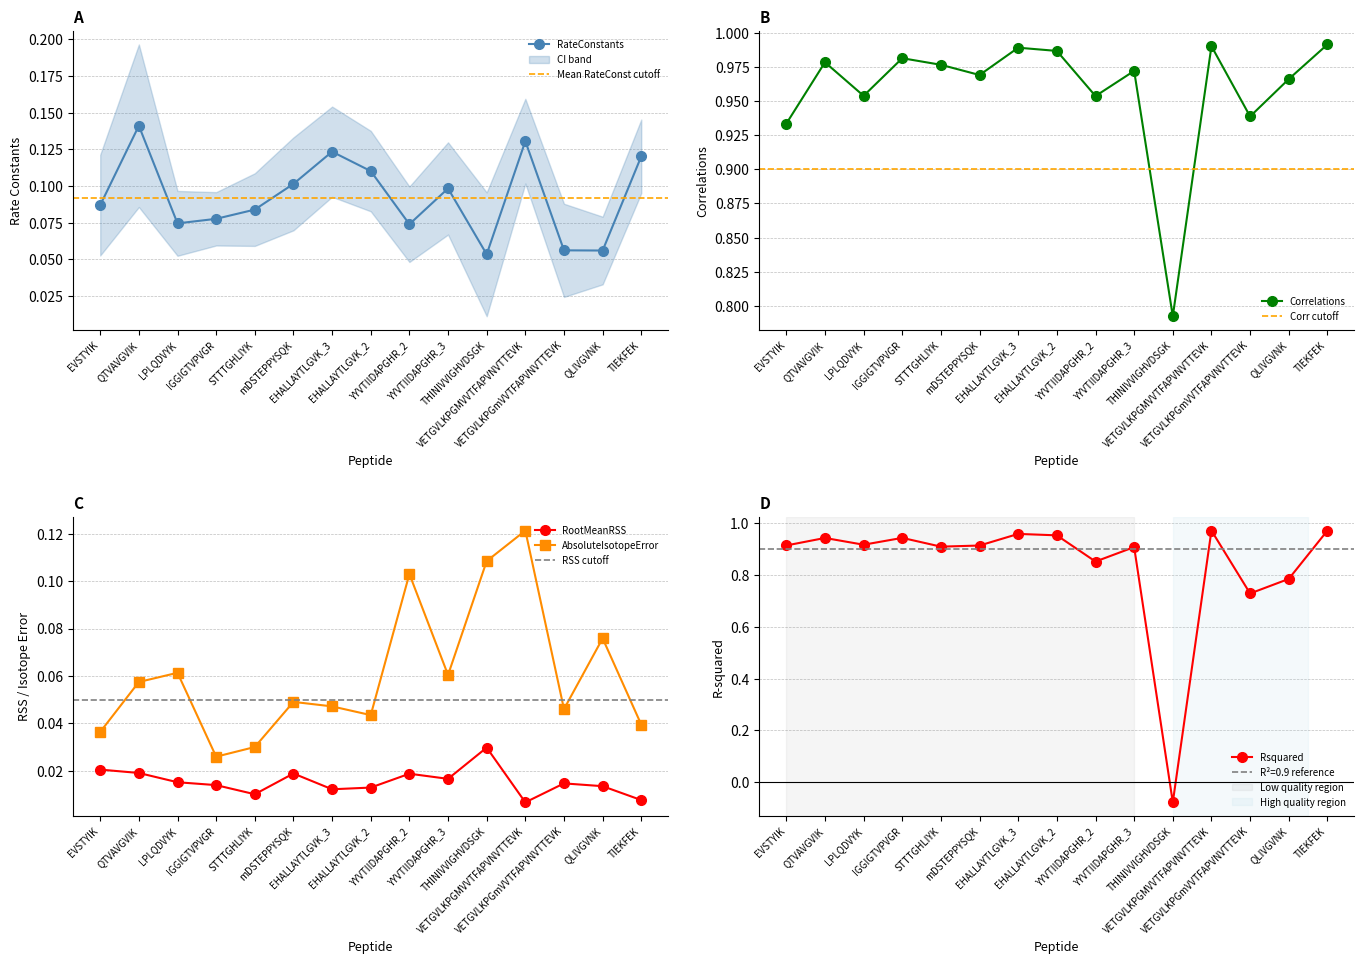

True or false: RootMeanRSS and AbsoluteIsotopeError intersect in this chart.

False